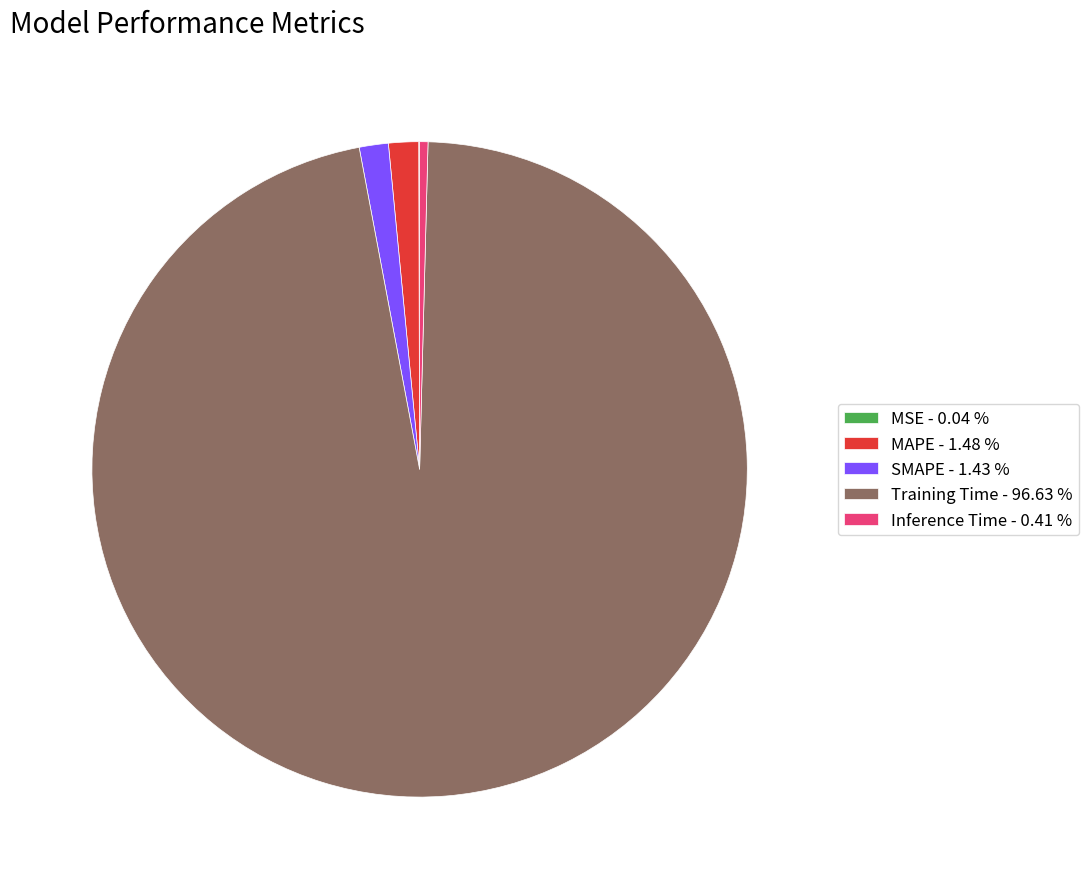

Is there any slice that represents more than half of the pie?

Yes